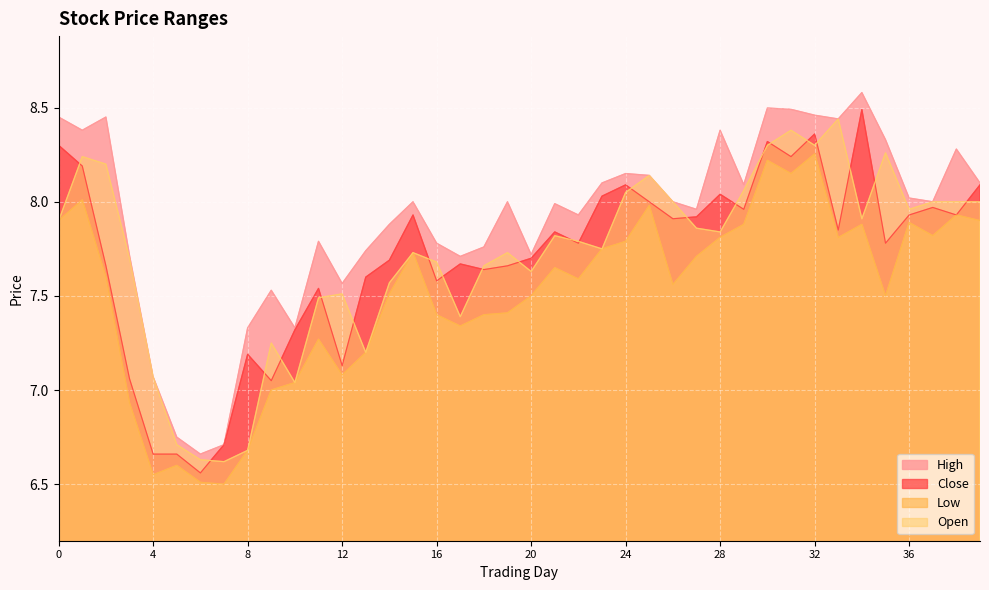

List the labels in order of Open value, smallest first.

7, 6, 8, 5, 10, 4, 13, 9, 17, 11, 12, 14, 20, 18, 16, 3, 15, 19, 23, 22, 21, 28, 27, 0, 34, 36, 26, 37, 38, 39, 24, 29, 25, 2, 1, 35, 30, 32, 31, 33